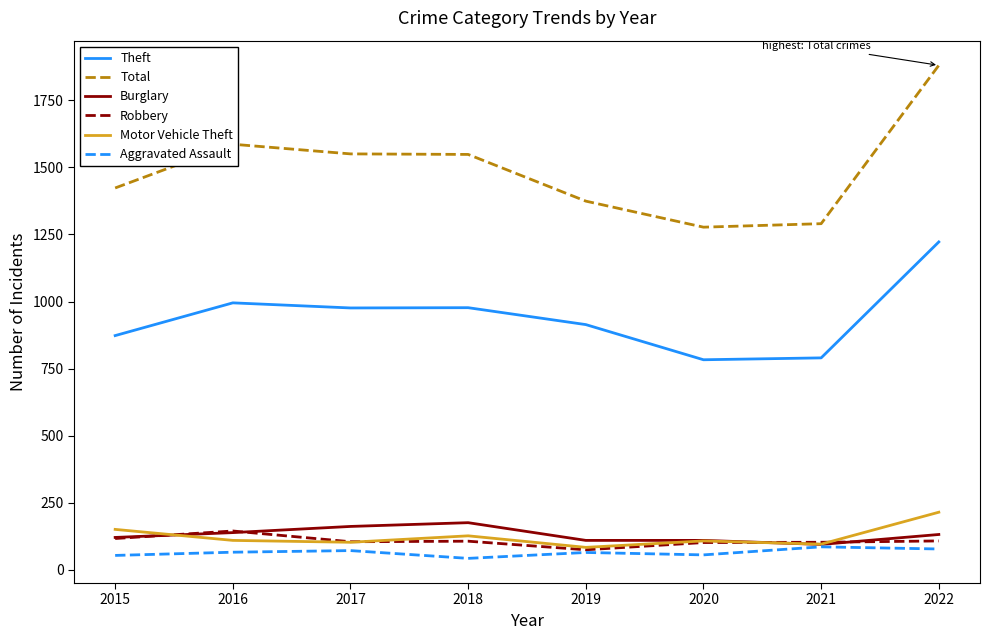

What are all the series names shown in the legend?

Theft, Total, Burglary, Robbery, Motor Vehicle Theft, Aggravated Assault